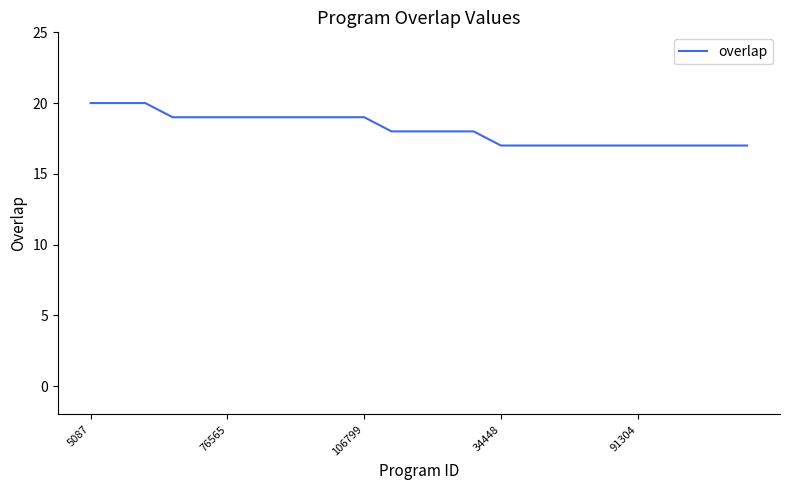

What is the difference between the maximum and minimum values?

3